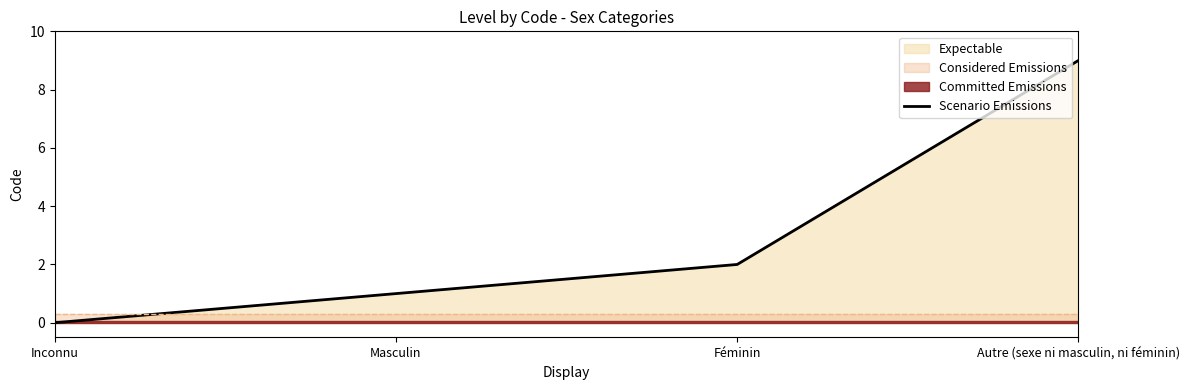

Where does the data first go above 2?

Autre (sexe ni masculin, ni féminin)